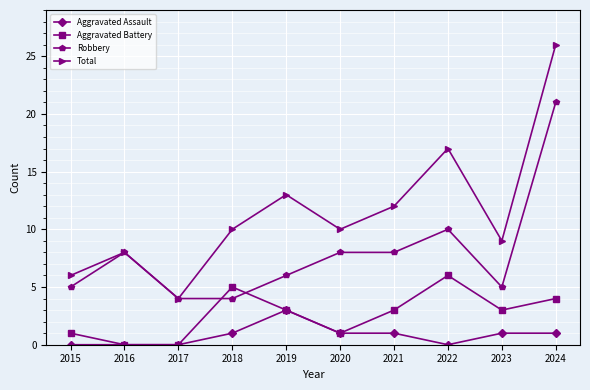

Reading right to left, extract all data points from this chart.

Aggravated Assault: 1	1	0	1	1	3	1	0	0	0
Aggravated Battery: 4	3	6	3	1	3	5	0	0	1
Robbery: 21	5	10	8	8	6	4	4	8	5
Total: 26	9	17	12	10	13	10	4	8	6